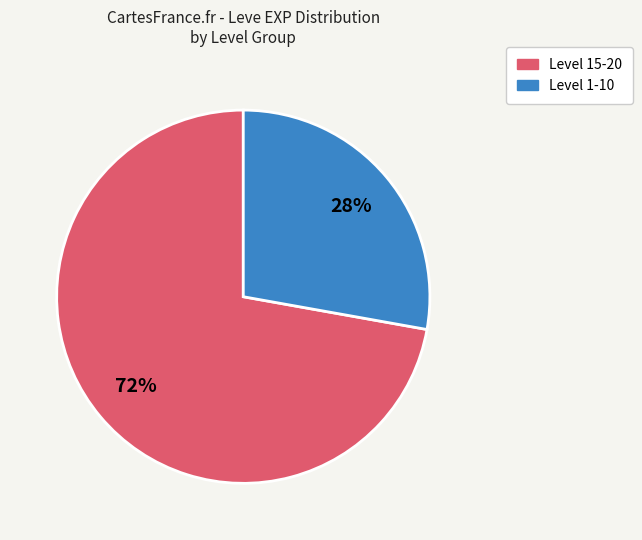

To the nearest percent, what is the average slice percentage?

50%